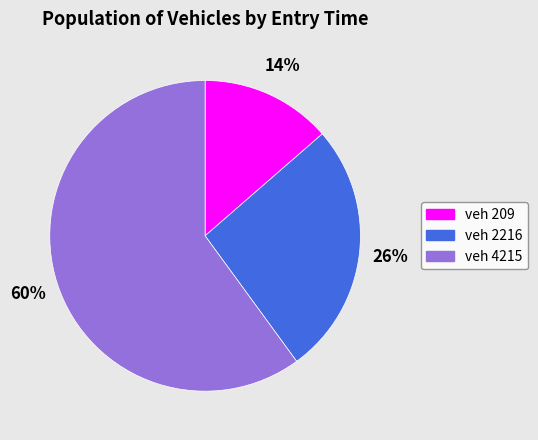

How many segments does this pie chart have?

3